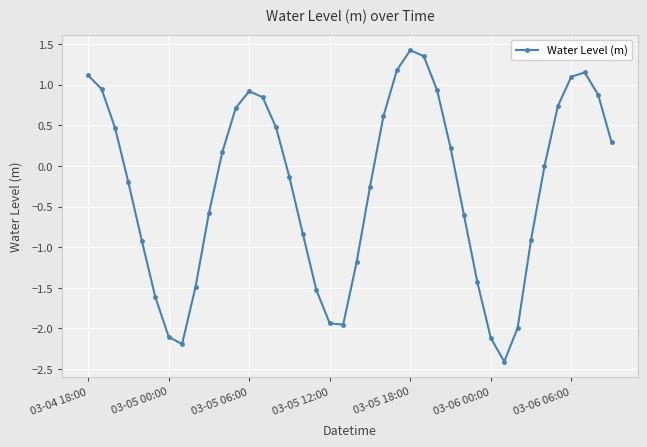

What is the sum of all values?

-10.9